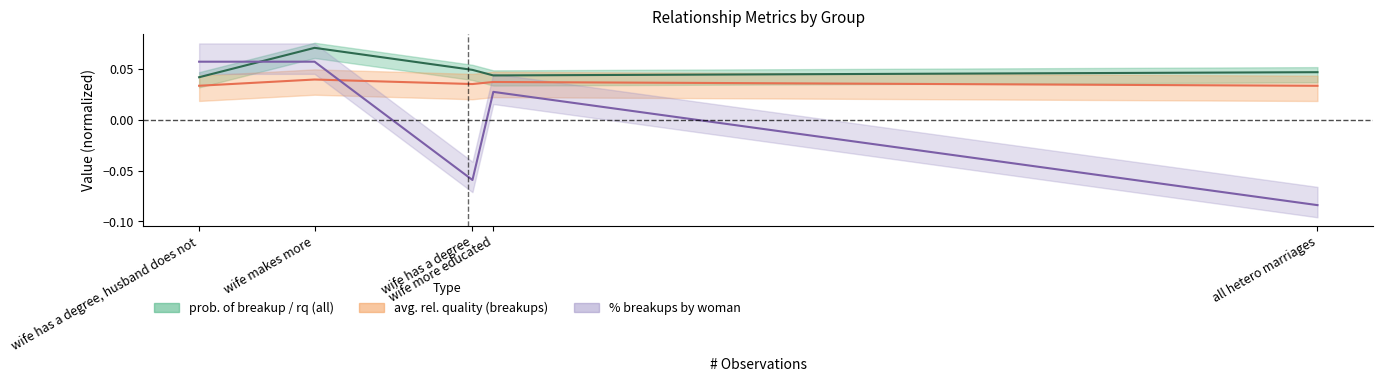

Reading right to left, extract all data points from this chart.

0.0	0.0	0.0	0.1	0.0